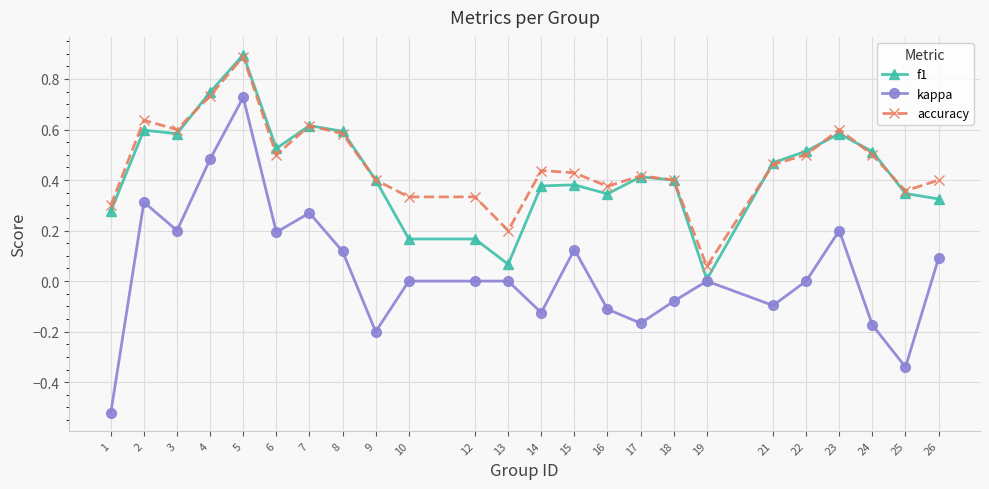

At how many categories does at least one series exceed 0?

24